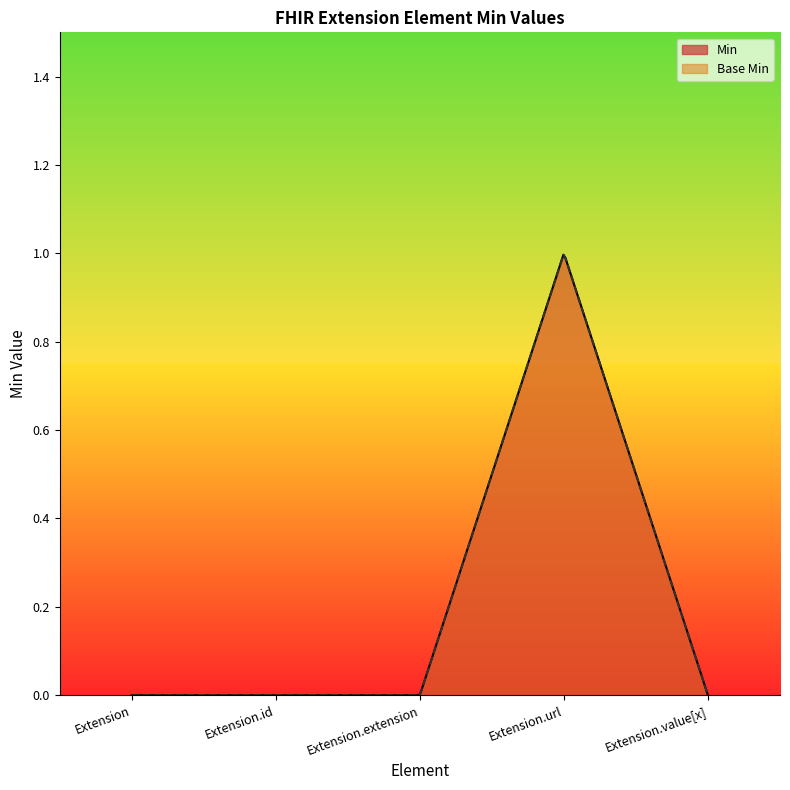

Reading left to right, extract all data points from this chart.

Min: 0	0	0	1	0
Base Min: 0	0	0	1	0